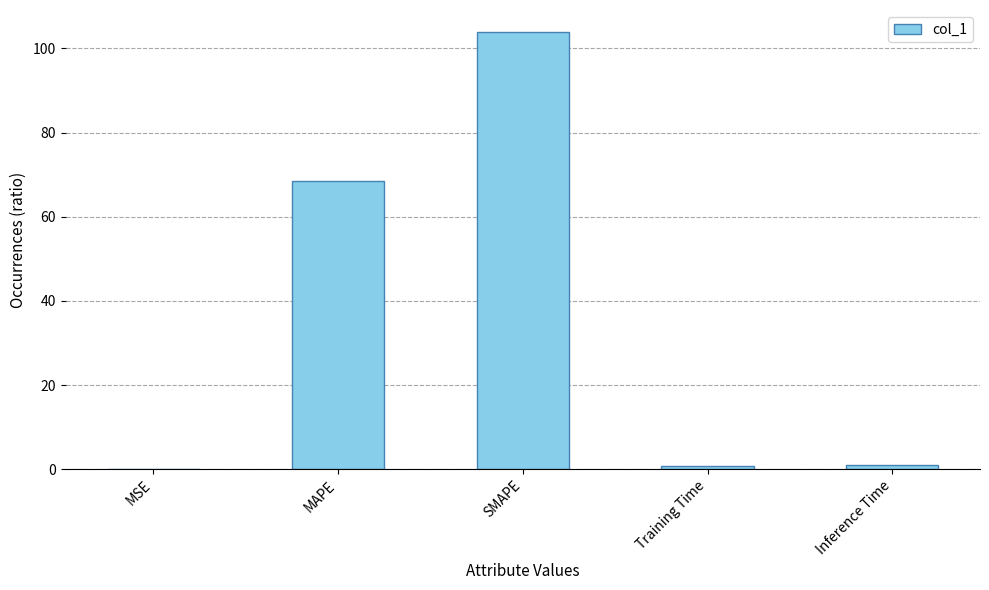

What value does the data have at SMAPE?

103.9